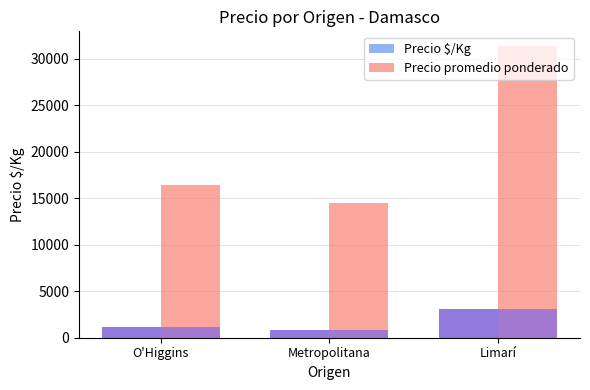

Is the value of Precio promedio ponderado at O'Higgins greater than the value of Precio $/Kg at Metropolitana?

Yes